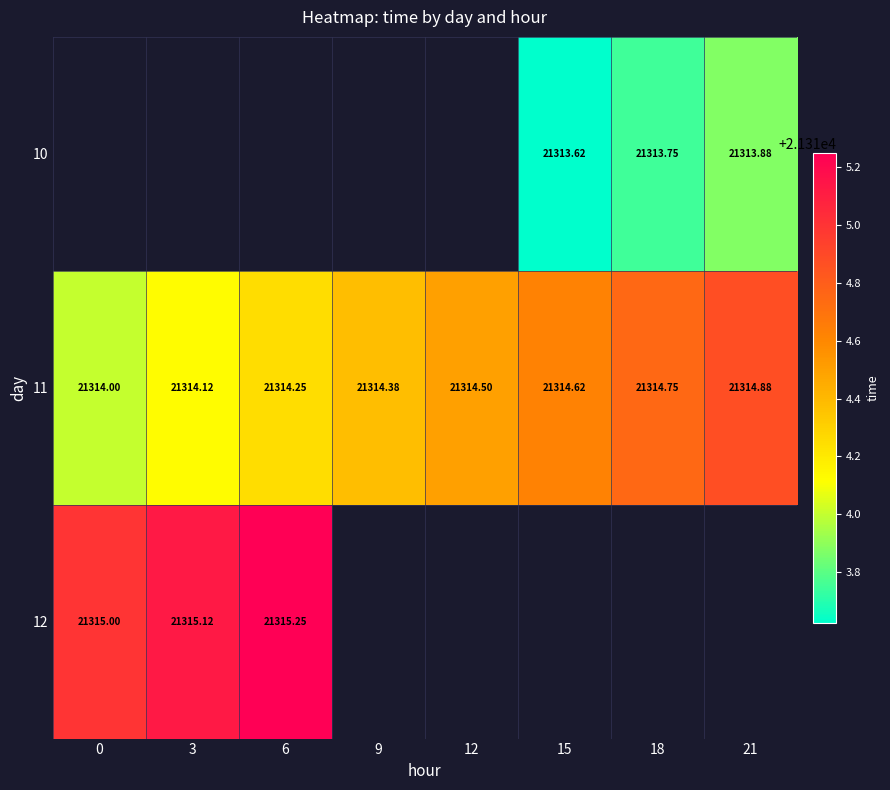

How many data points in 11 are above 21314?

7